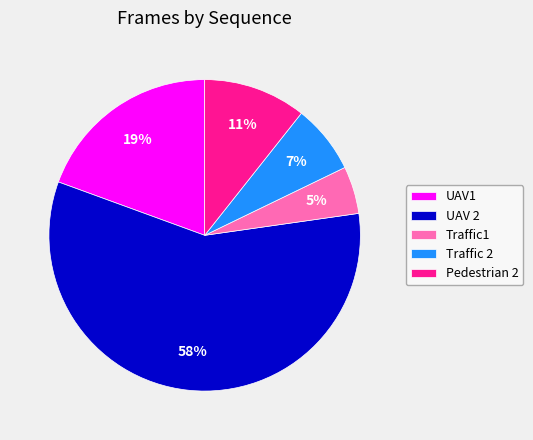

Which has a higher value, UAV1 or UAV 2?

UAV 2